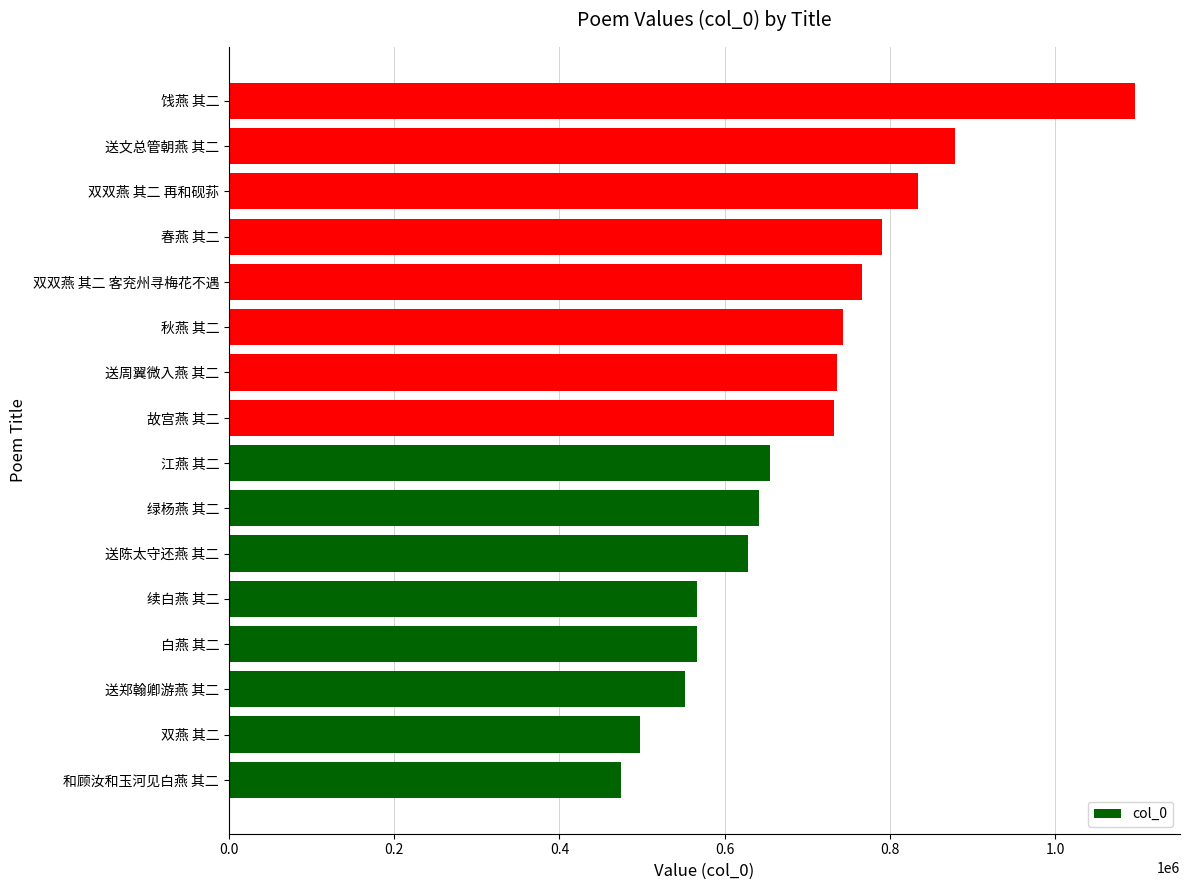

How many data points does each series have?

16